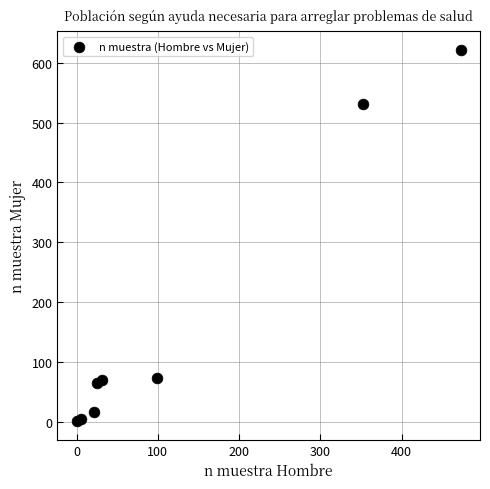

What Y value in the scatter plot is closest to 311?

532